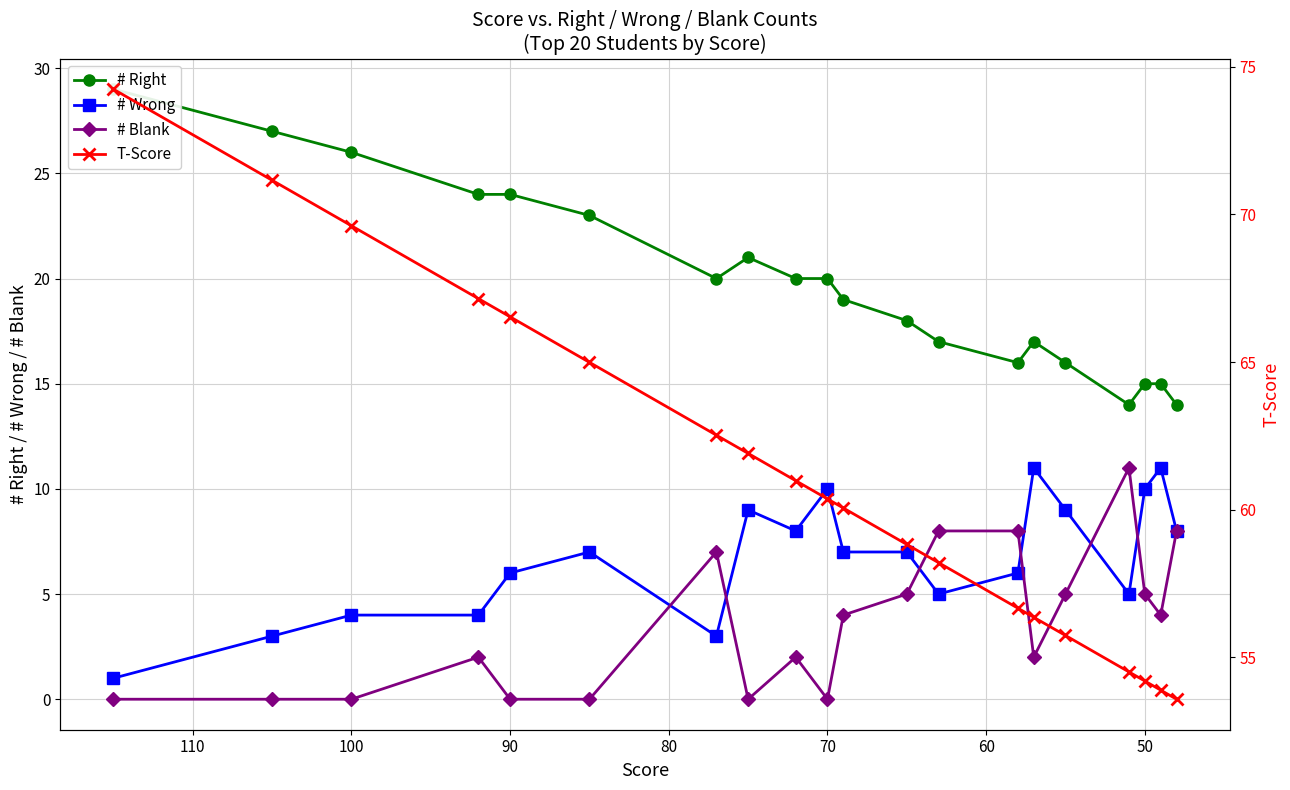

What is the spread (max minus min) of values at 90?

66.5